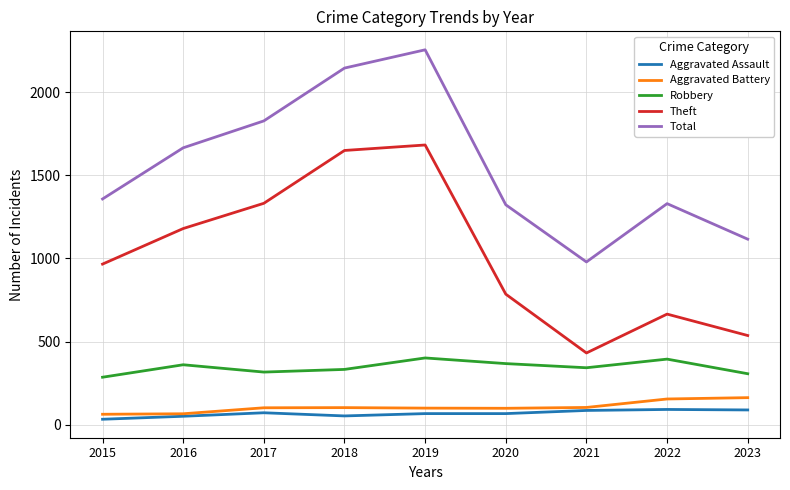

What is the difference between the maximum and minimum values in the Theft series?

1252